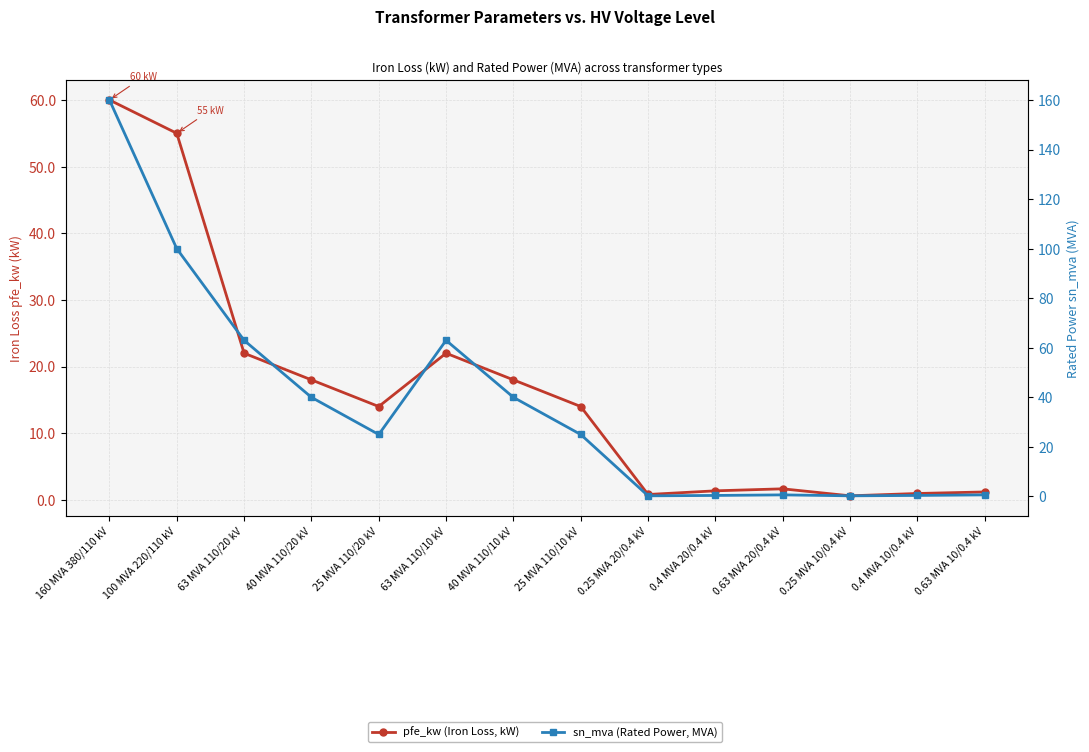

What is the minimum value shown in the chart?

0.2